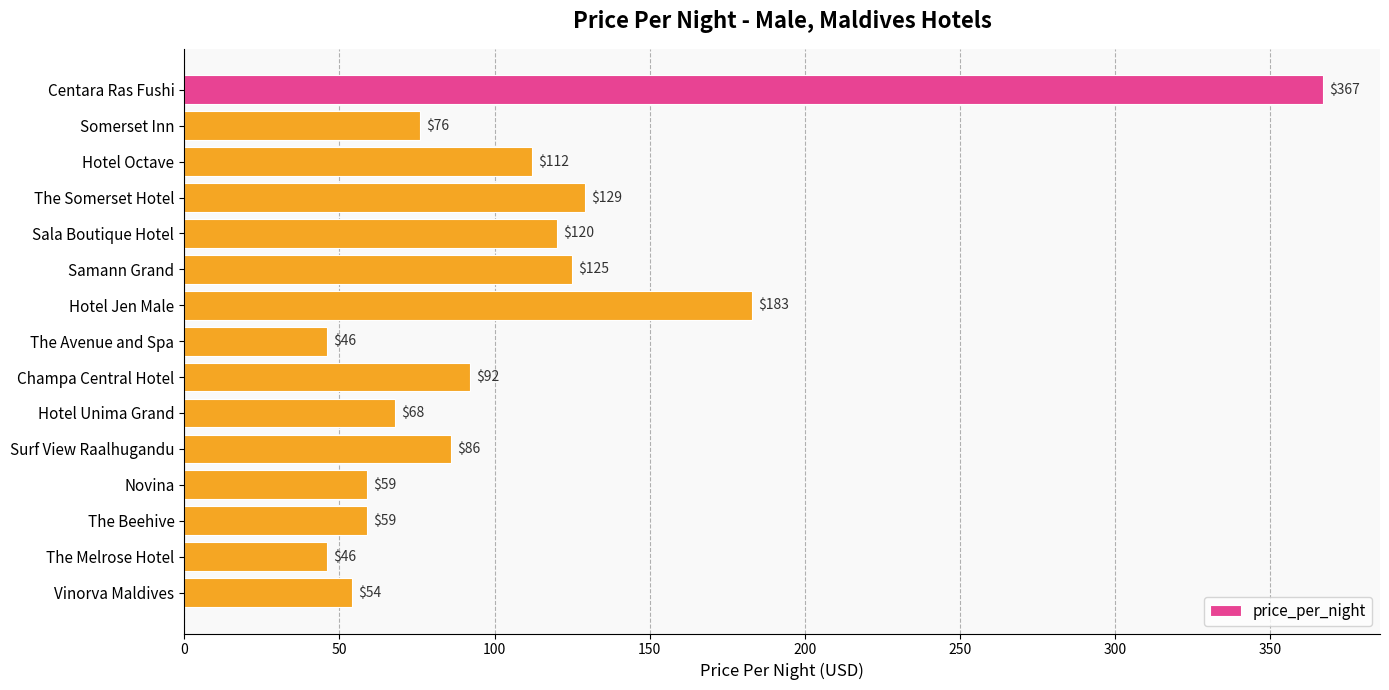

Is it true that the value at The Beehive is 24?

False